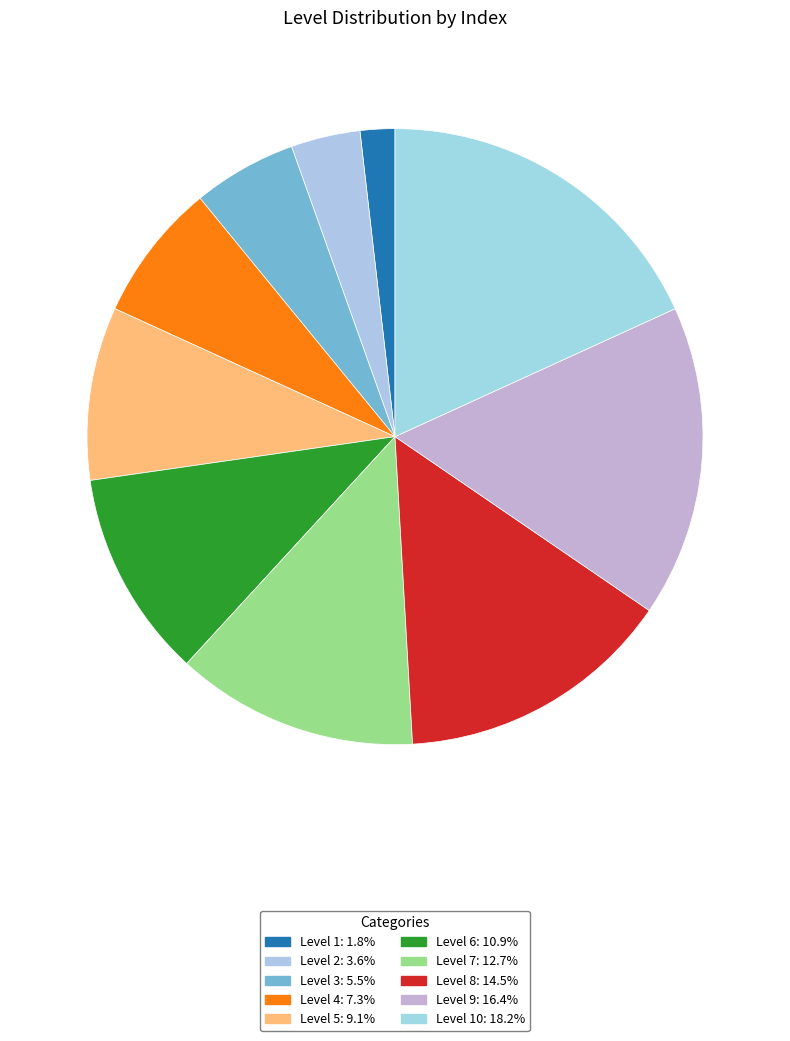

Is there any slice that represents more than half of the pie?

No